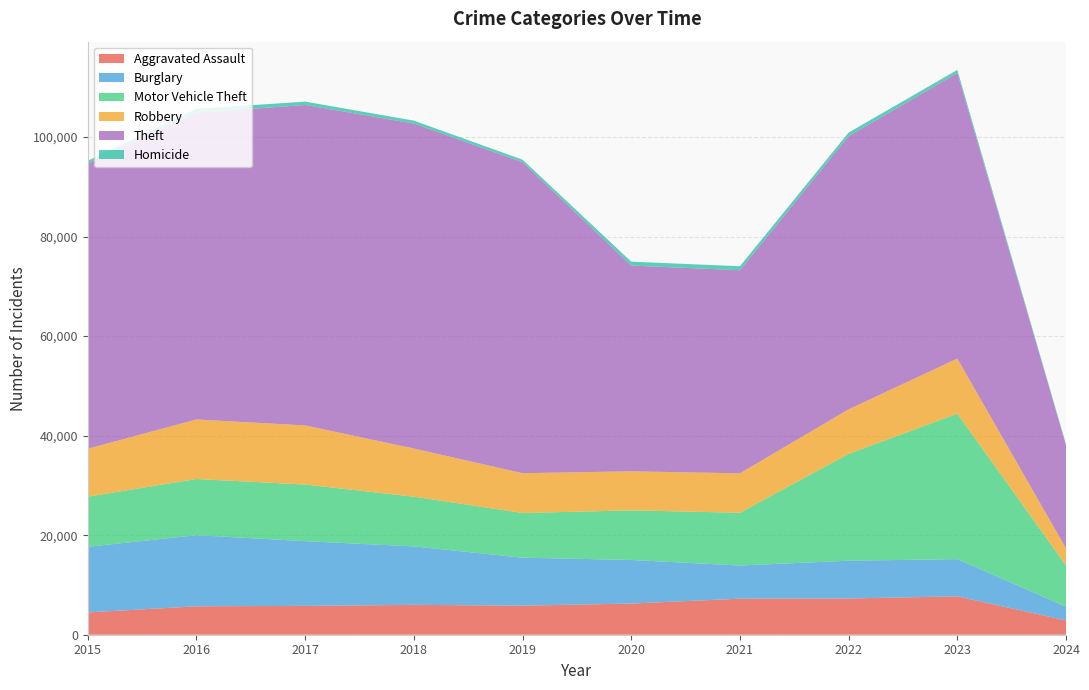

Reading right to left, what are all the values shown in this chart?

Aggravated Assault: 2024=2880	2023=7708	2022=7280	2021=7242	2020=6264	2019=5841	2018=6001	2017=5793	2016=5712	2015=4480
Burglary: 2024=2758	2023=7480	2022=7592	2021=6662	2020=8758	2019=9638	2018=11747	2017=13001	2016=14289	2015=13184
Motor Vehicle Theft: 2024=8275	2023=29235	2022=21459	2021=10602	2020=9959	2019=8977	2018=9985	2017=11380	2016=11285	2015=10068
Robbery: 2024=3439	2023=11057	2022=8962	2021=7920	2020=7855	2019=7995	2018=9681	2017=11880	2016=11960	2015=9638
Theft: 2024=20734	2023=57376	2022=54875	2021=40809	2020=41334	2019=62494	2018=65288	2017=64386	2016=61623	2015=57350
Homicide: 2024=182	2023=626	2022=724	2021=804	2020=787	2019=499	2018=588	2017=672	2016=786	2015=496